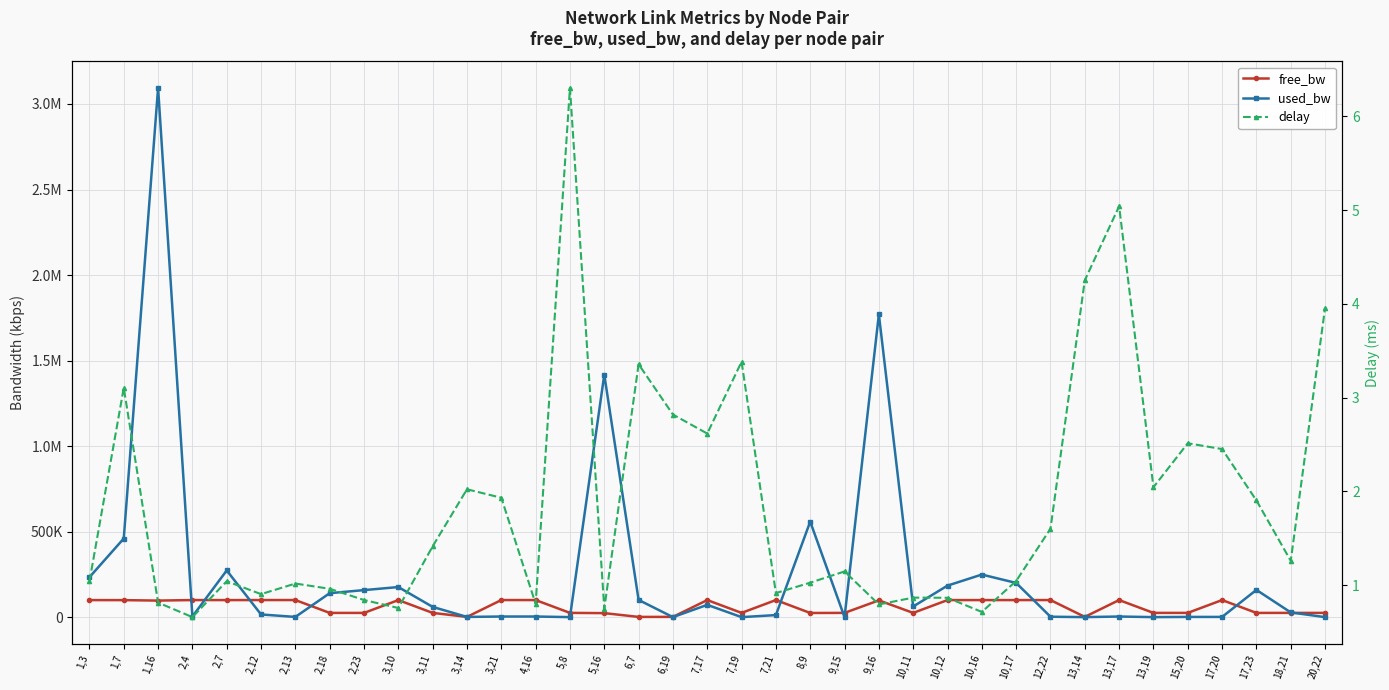

Between 2,18 and 17,23, which series saw the biggest shift?

used_bw